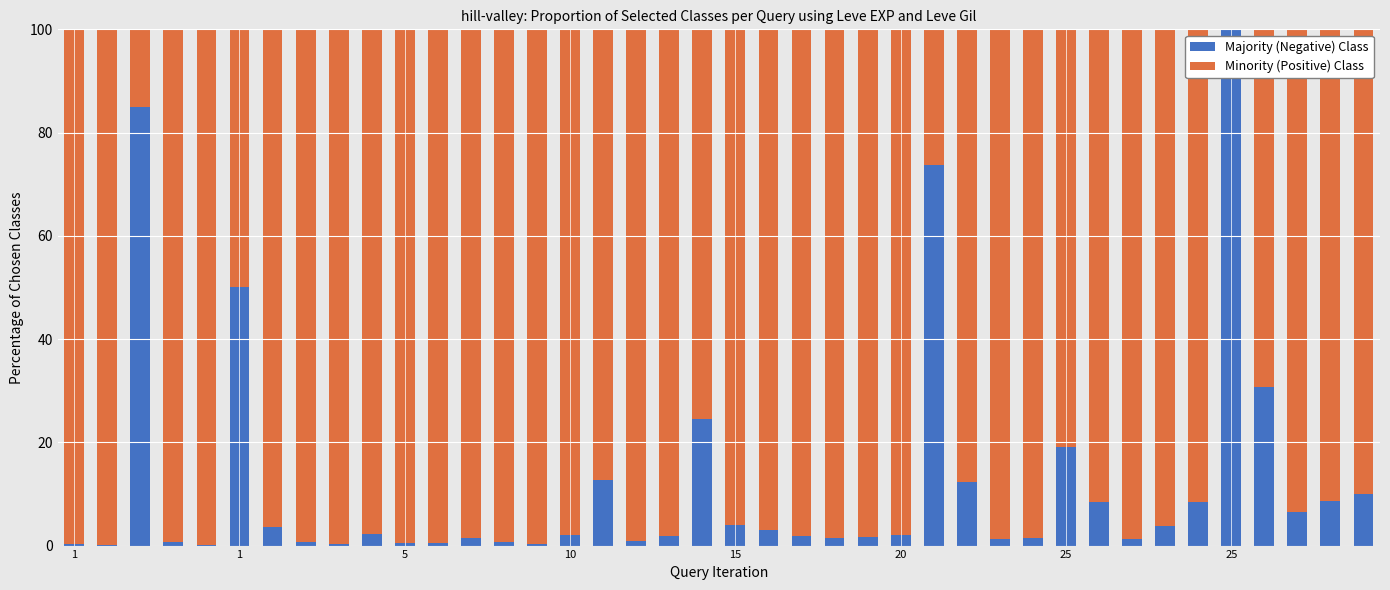

What are all the series names shown in the legend?

Majority (Negative) Class, Minority (Positive) Class